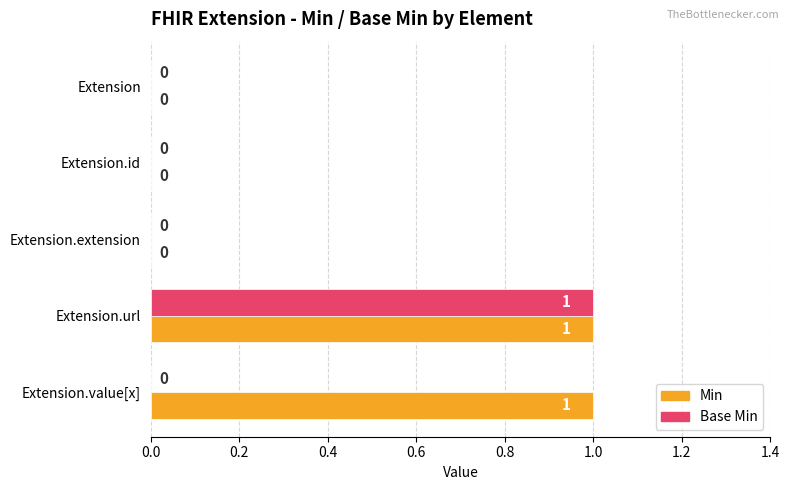

The value of Base Min at Extension.value[x] is 0. True or false?

True